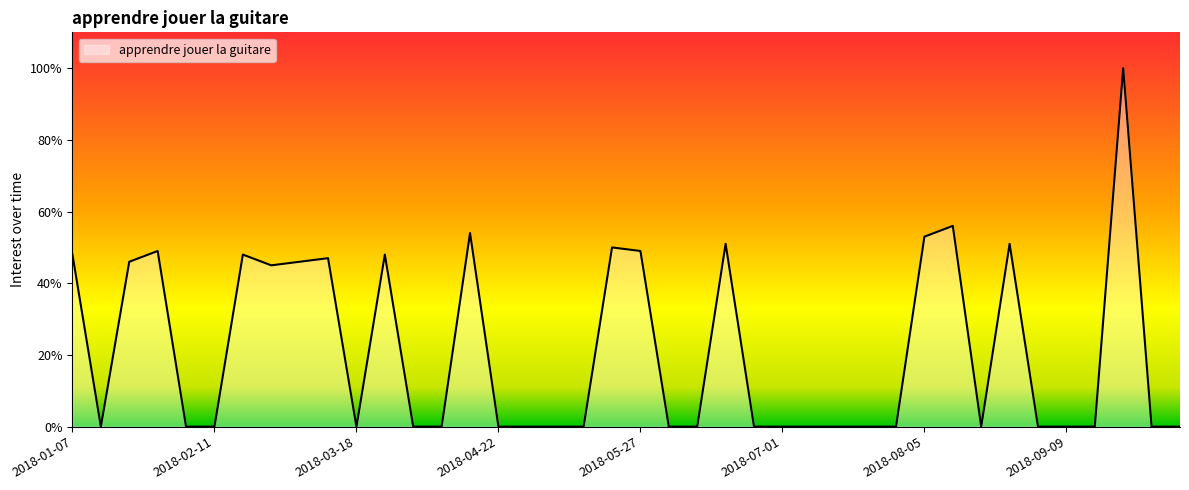

How many lines are shown in the chart?

1